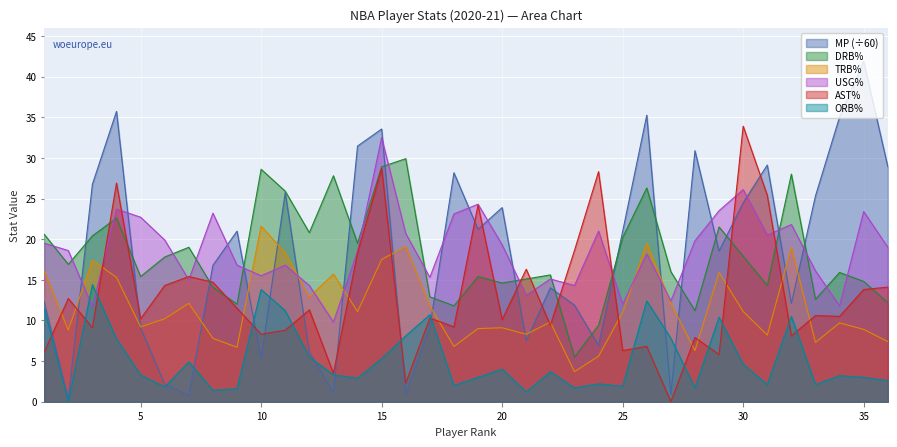

What is the total value across all series at 16?

81.0